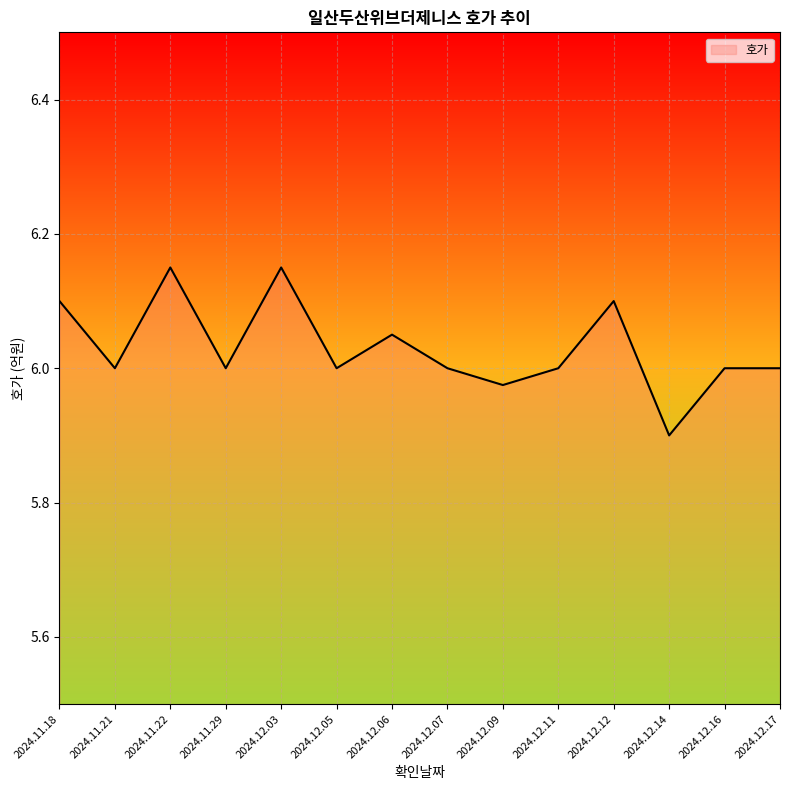

Which category has the lowest value across all series?

2024.12.14